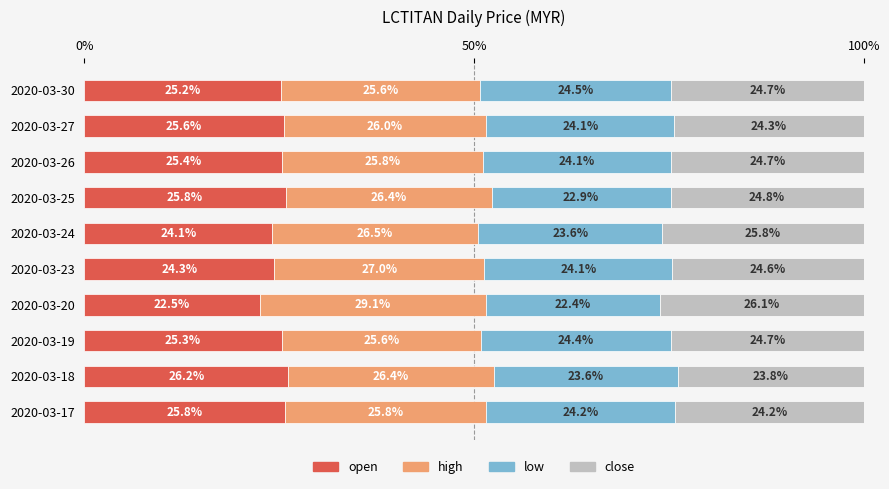

What is the sum of the open values at 2020-03-17 and 2020-03-23?

50.1